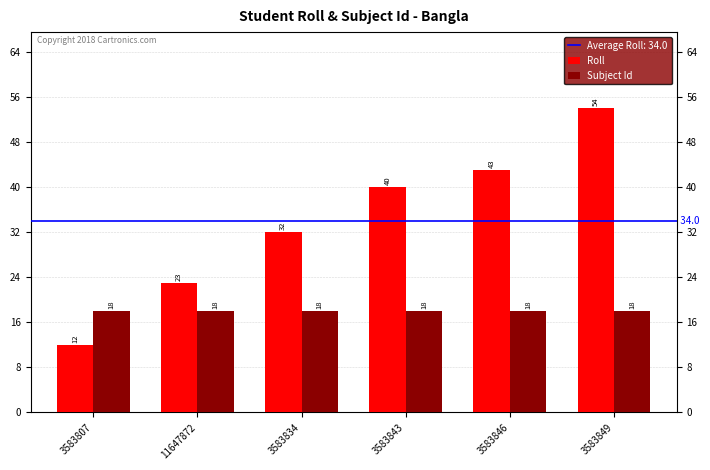

Rank the series at 3583849 from highest to lowest value.

Roll, Subject Id